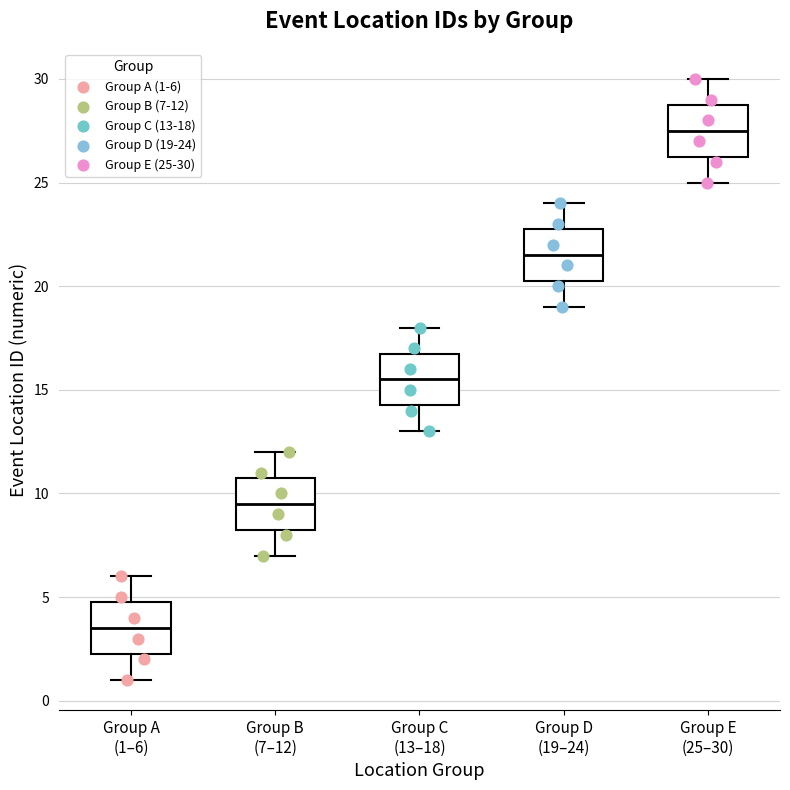

Reading left to right, read every box against the y-axis: the position of its median line, the range the box covers, and the ends of its whiskers. The values are not printed on the chart, so give them approximately, as read against the axis.

Group A (1–6): median 3.5, box 2.5 to 5.0, whiskers 1.0 to 6.0
Group B (7–12): median 9.5, box 8.5 to 11.0, whiskers 7.0 to 12.0
Group C (13–18): median 15.5, box 14.5 to 17.0, whiskers 13.0 to 18.0
Group D (19–24): median 21.5, box 20.5 to 23.0, whiskers 19.0 to 24.0
Group E (25–30): median 27.5, box 26.5 to 29.0, whiskers 25.0 to 30.0